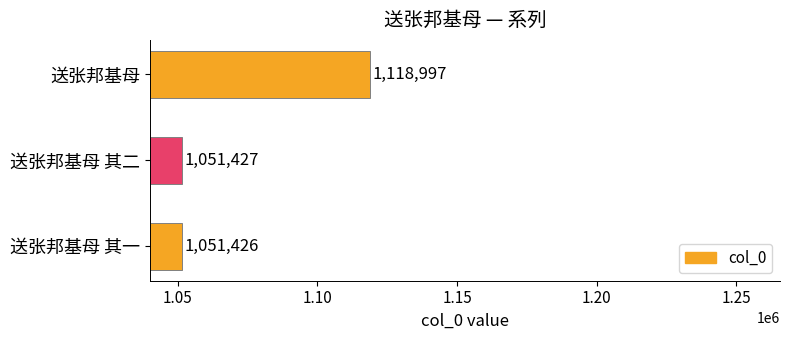

What is the maximum value shown in the chart?

1118997